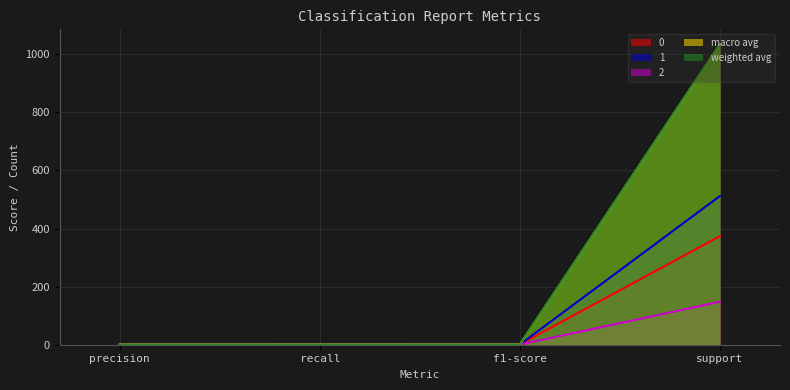

Which series changed the most between precision and support?

macro avg